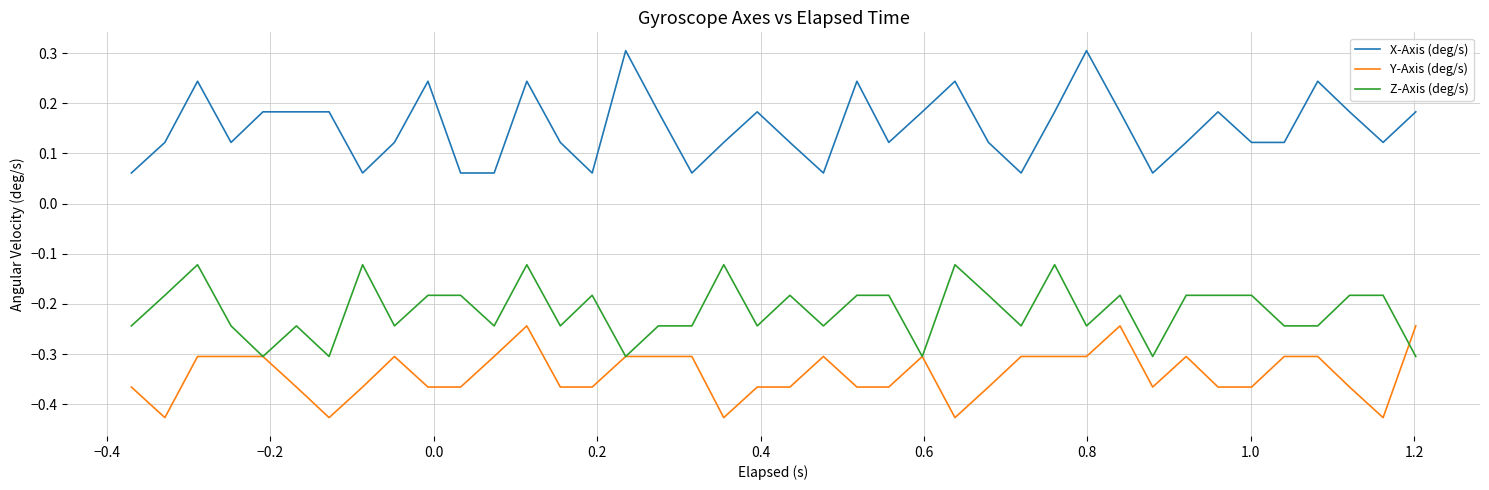

Which series has the largest range (max minus min)?

X-Axis (deg/s)